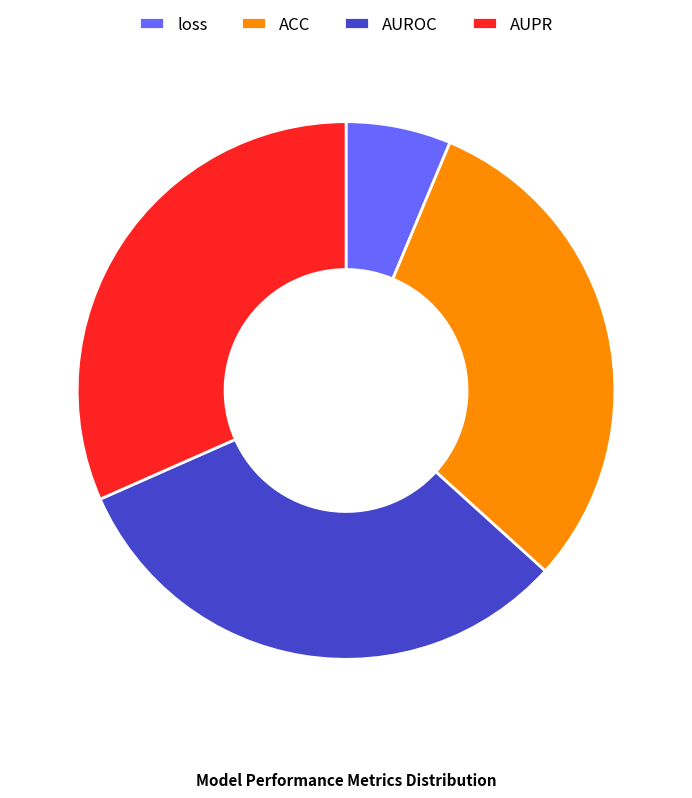

Do loss and AUROC together represent more than half of the pie?

No